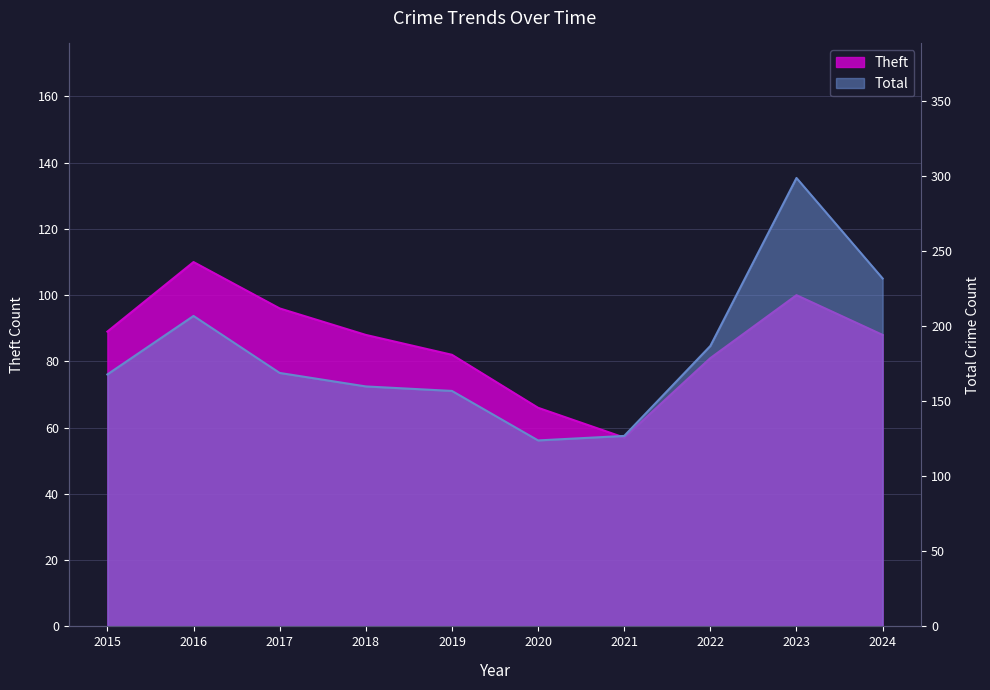

At which label does Total reach its minimum?

2020